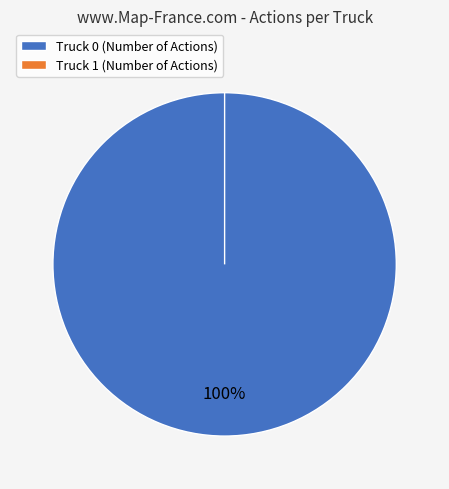

To the nearest percent, what is the difference between the largest and smallest slice percentages?

100%